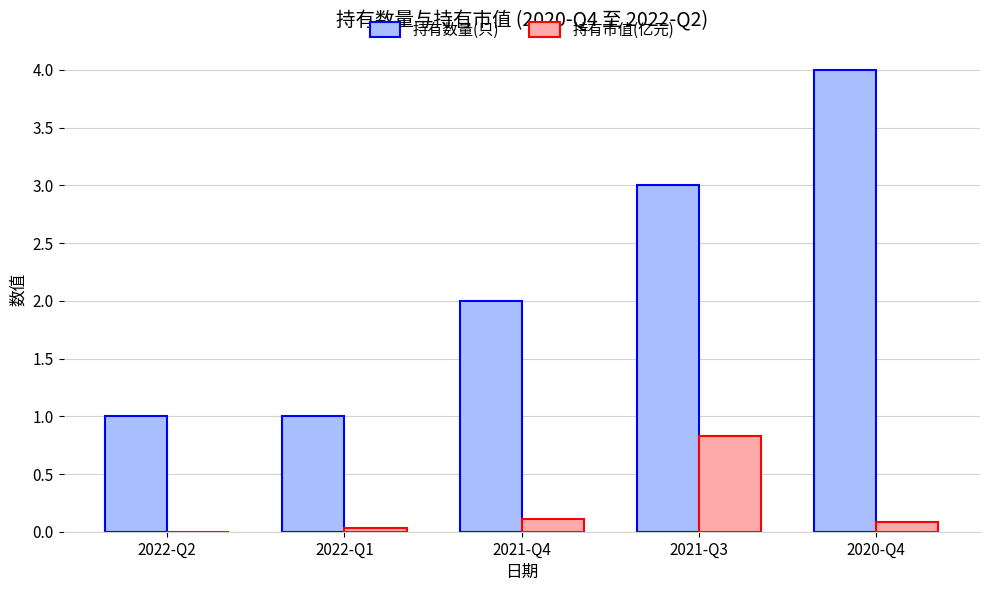

At which category is the sum across all series the highest?

2020-Q4